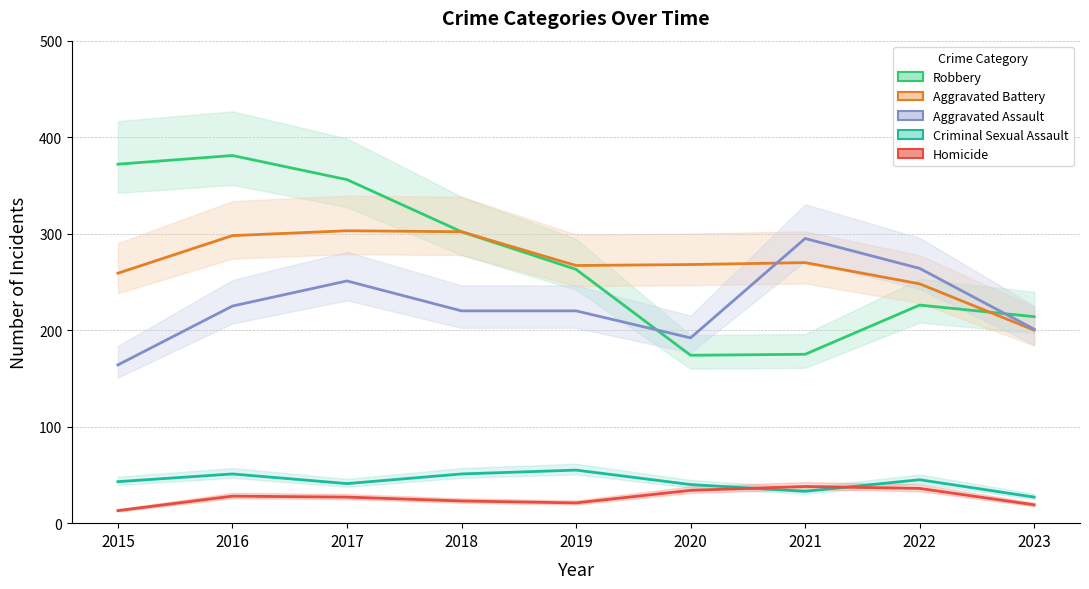

What is the approximate value of Robbery at 2017?

356